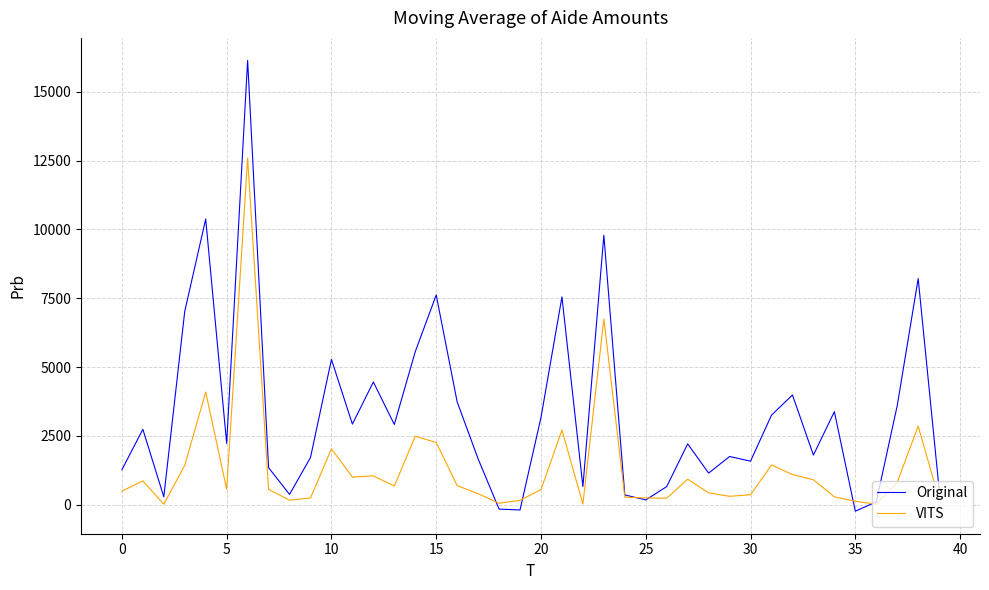

What is the maximum value shown in the chart?

16134.8